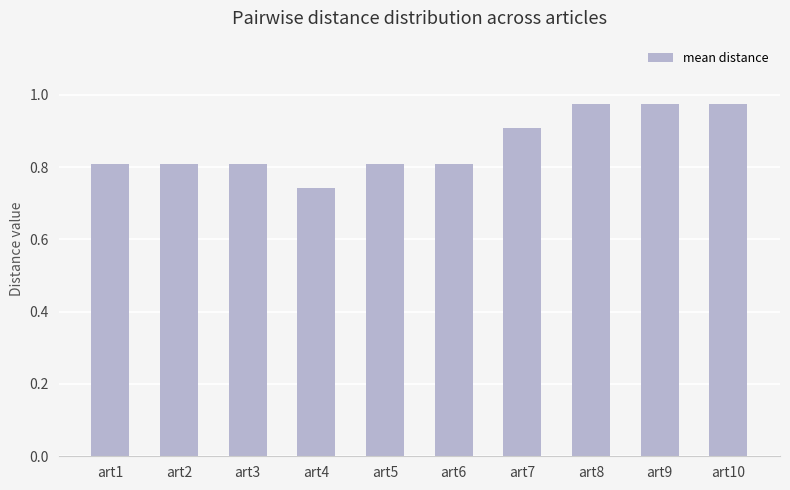

The chart shows a value of 0.8 at art6. True or false?

True